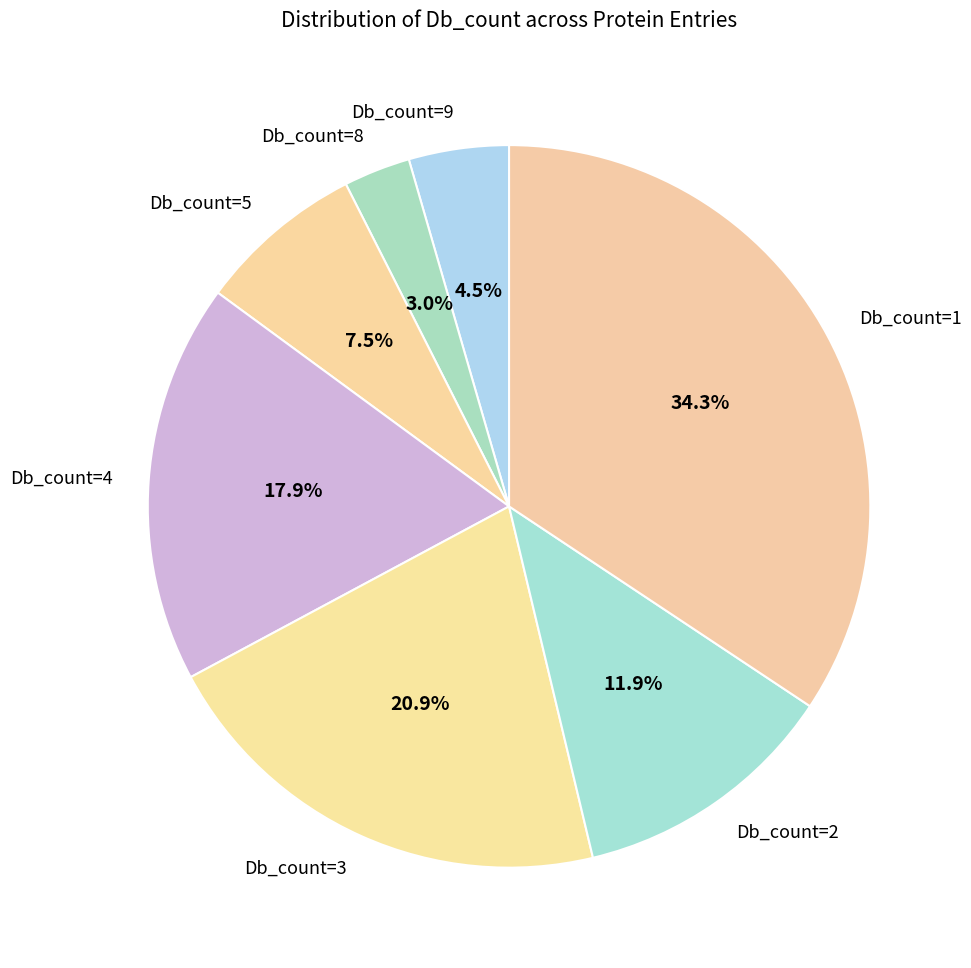

How many slices are in this pie chart?

7